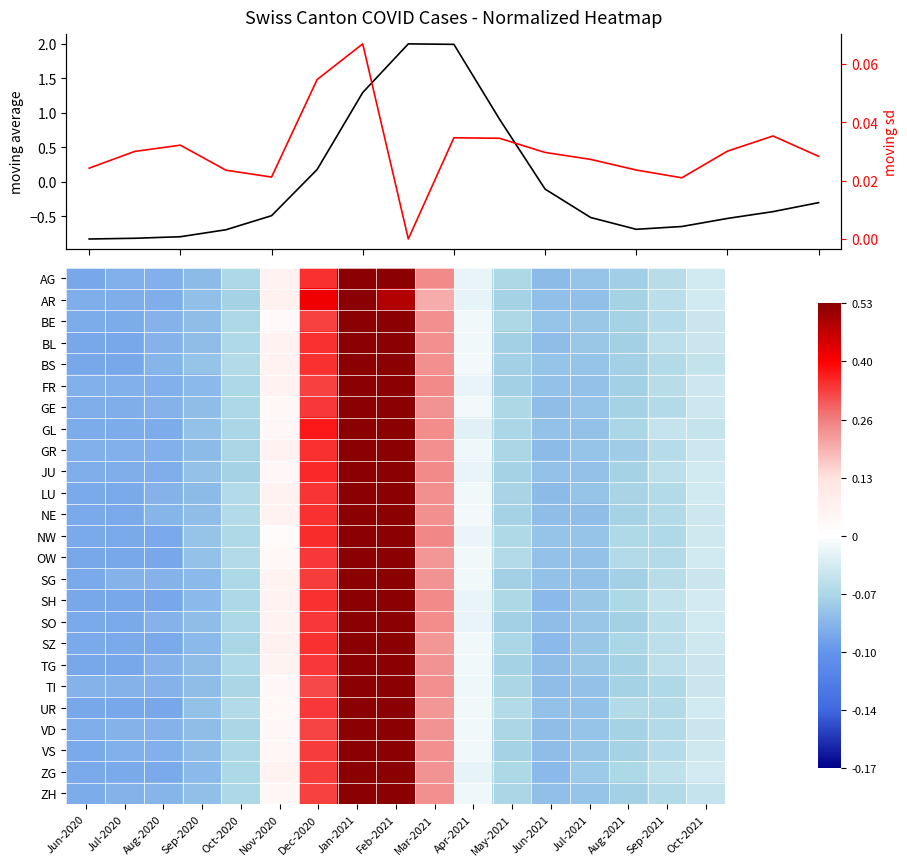

What is the sum of the BE values at Apr-2021 and Feb-2021?

1.9